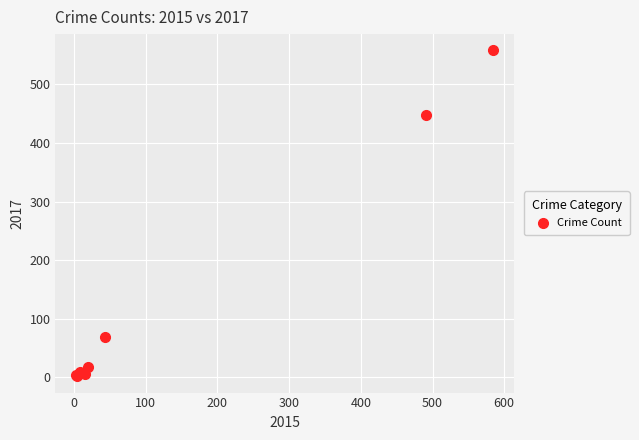

What Y value in the scatter plot is closest to 280?

447